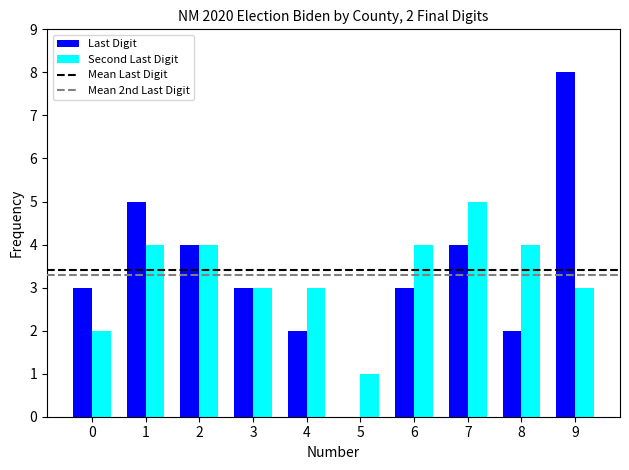

The Second Last Digit series shows 5 at 7. True or false?

True